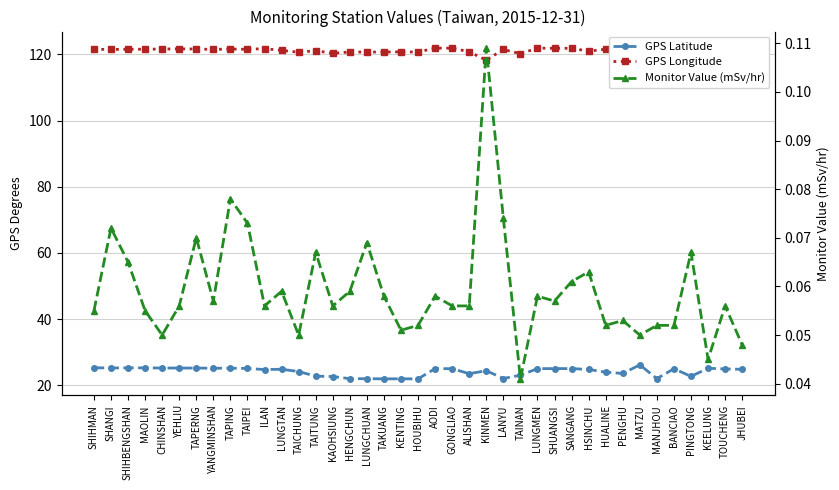

True or false: GPS Longitude has a value of 179.3 at TAIPEI.

False